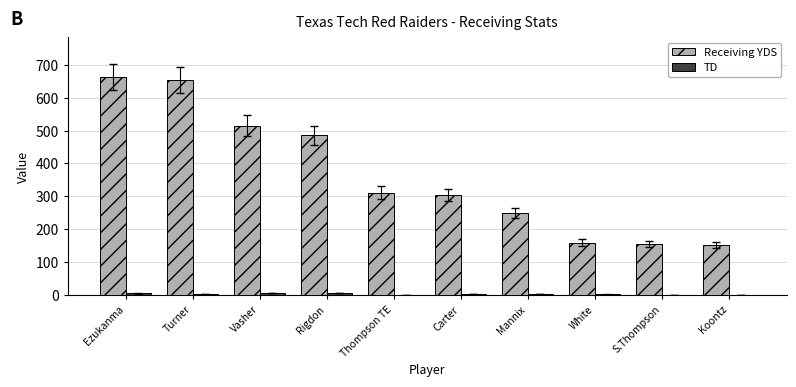

Between Vasher and Mannix, which series saw the biggest shift?

Receiving YDS